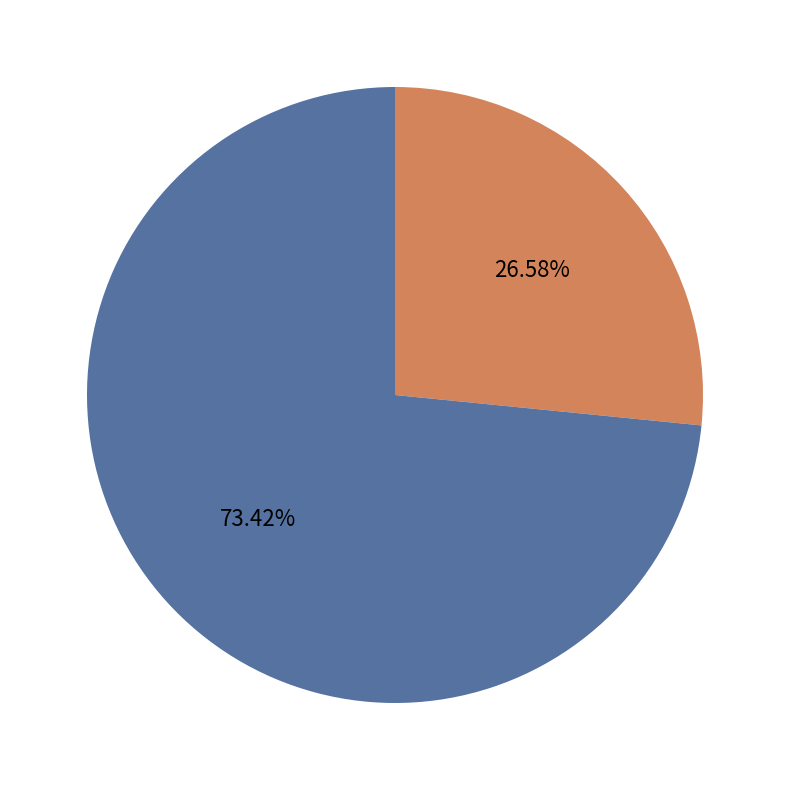

To the nearest percent, what is the difference between the largest and smallest slice percentages?

47%